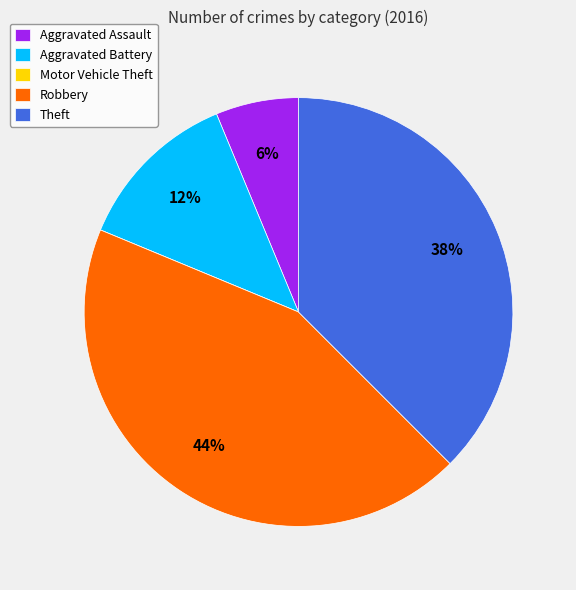

Do Aggravated Battery and Robbery together represent more than half of the pie?

Yes